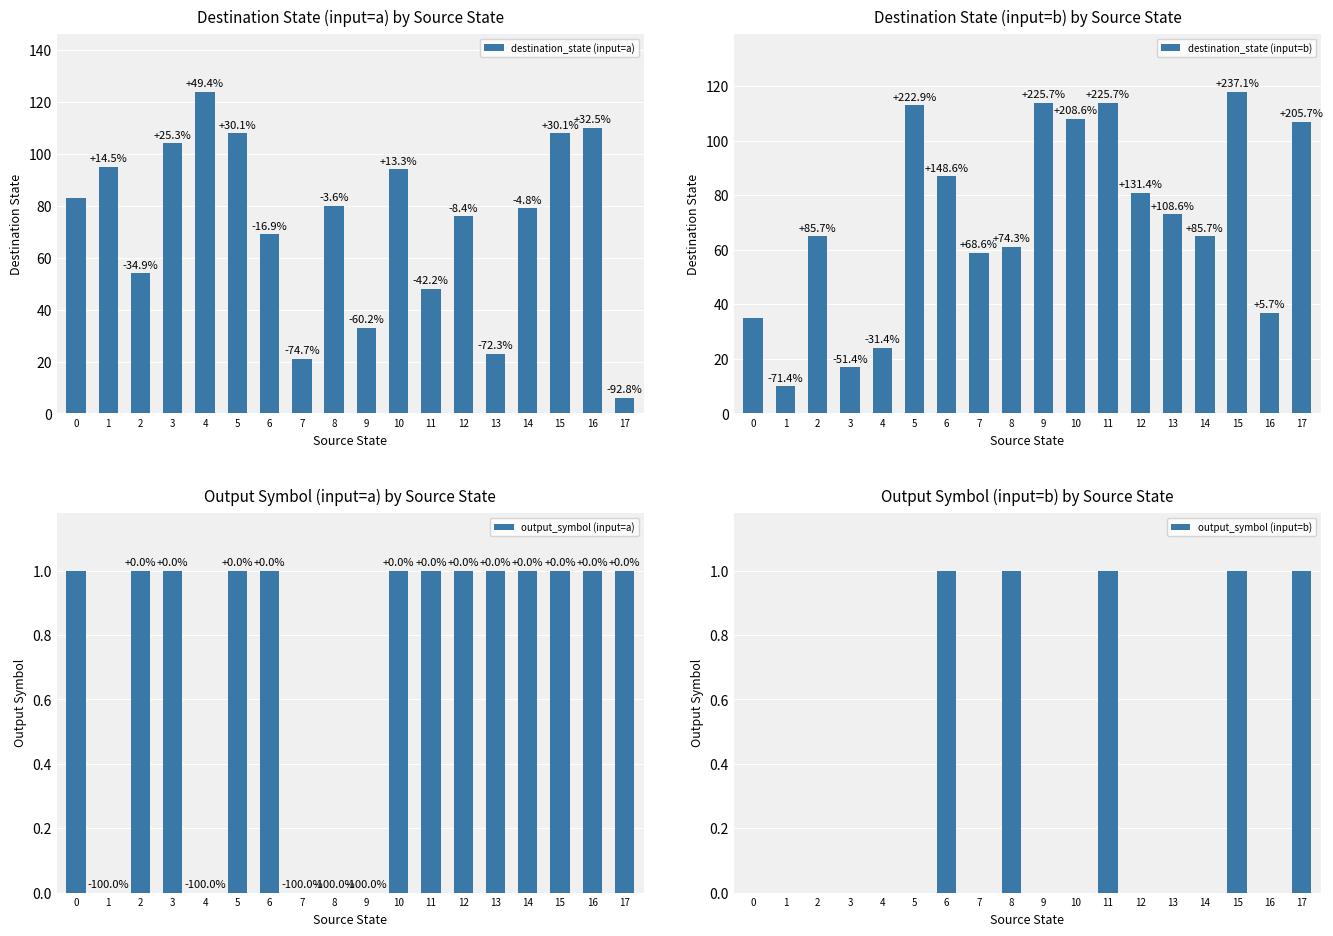

Is it true that output_symbol (input=b) equals 2 at 11?

False